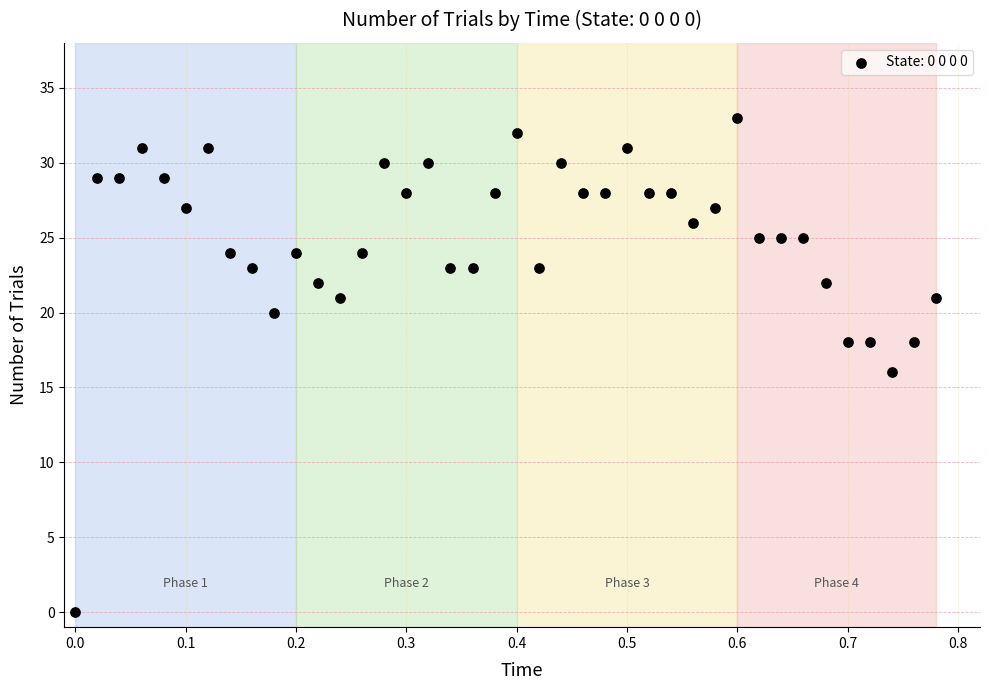

What is the range of Y values (max minus min)?

33